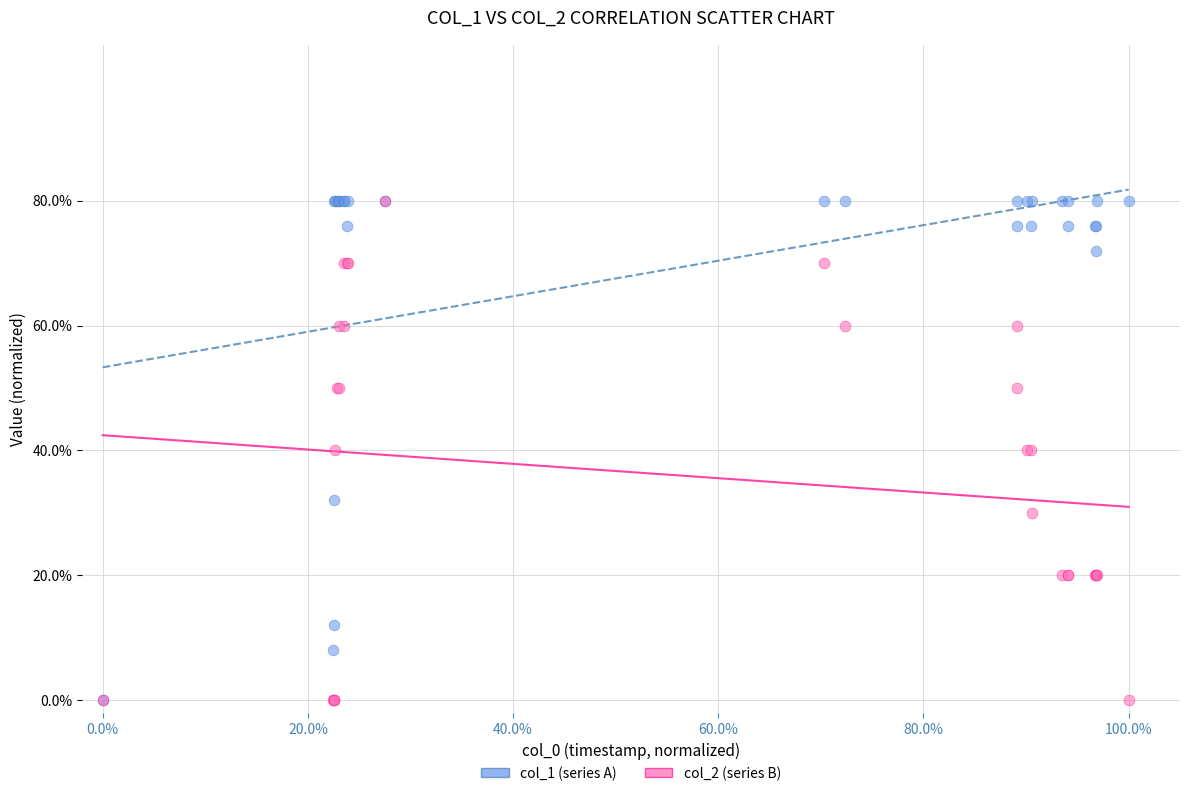

What are all the series names shown in the legend?

col_1 (series A), col_2 (series B)